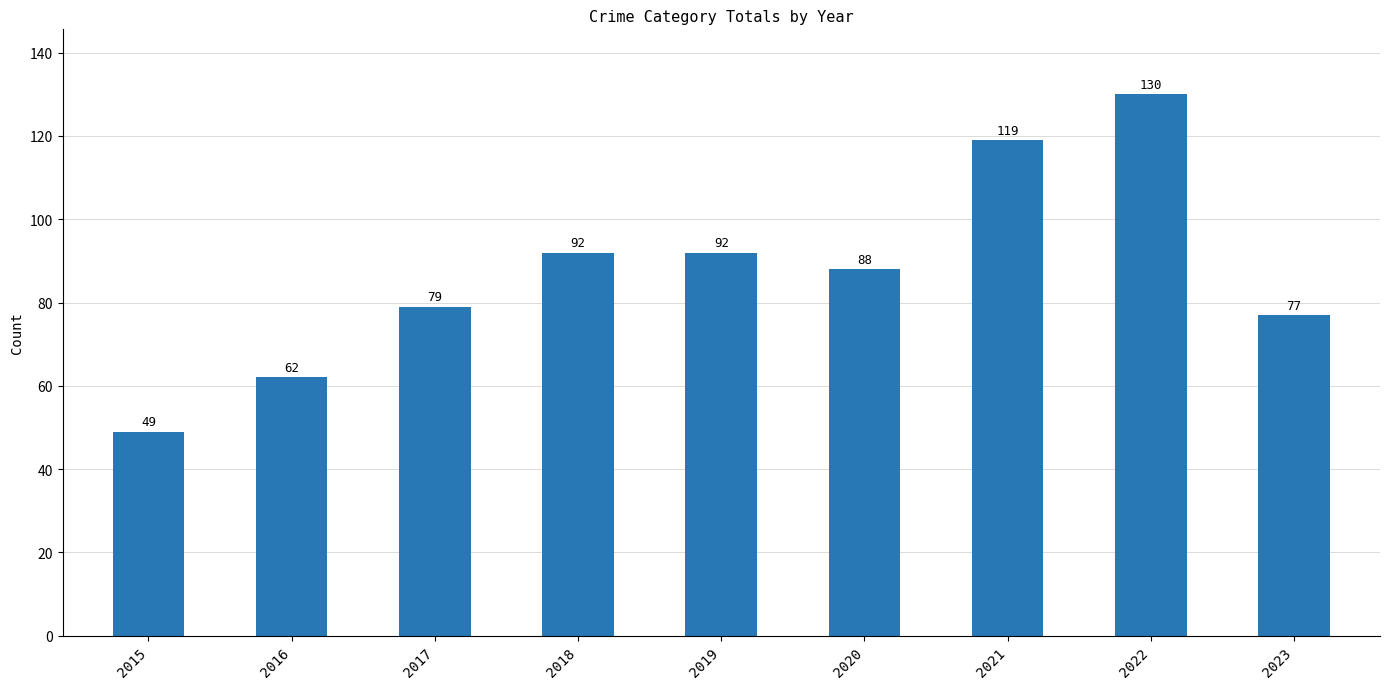

What is the change in value from 2017 to 2021?

+40